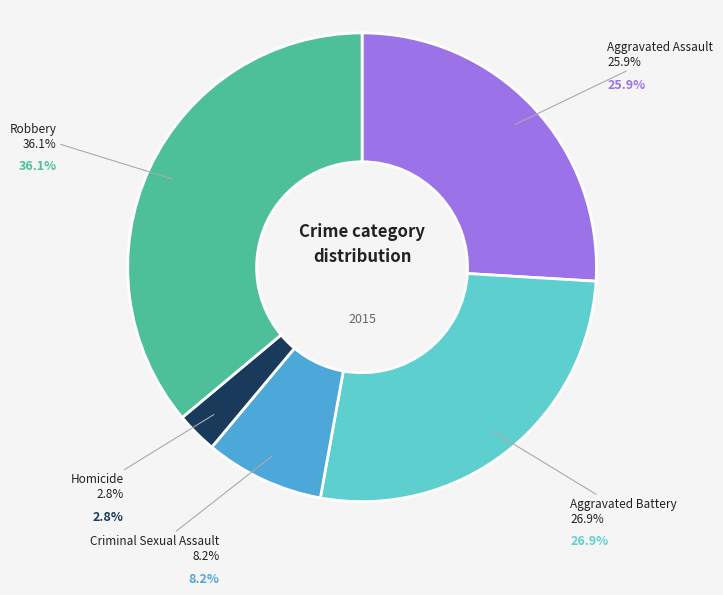

Is there a majority slice in this chart?

No